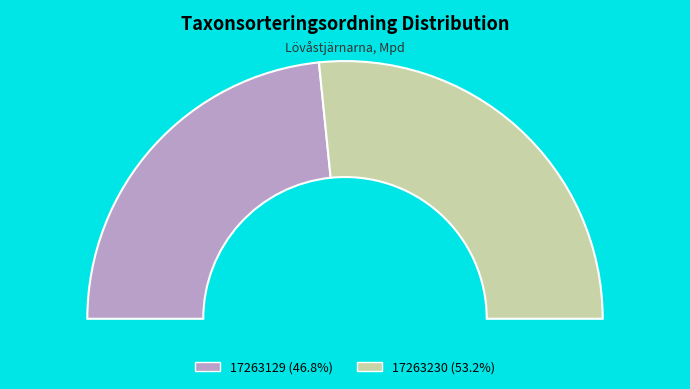

Which has a higher value, 17263129 or 17263230?

17263230